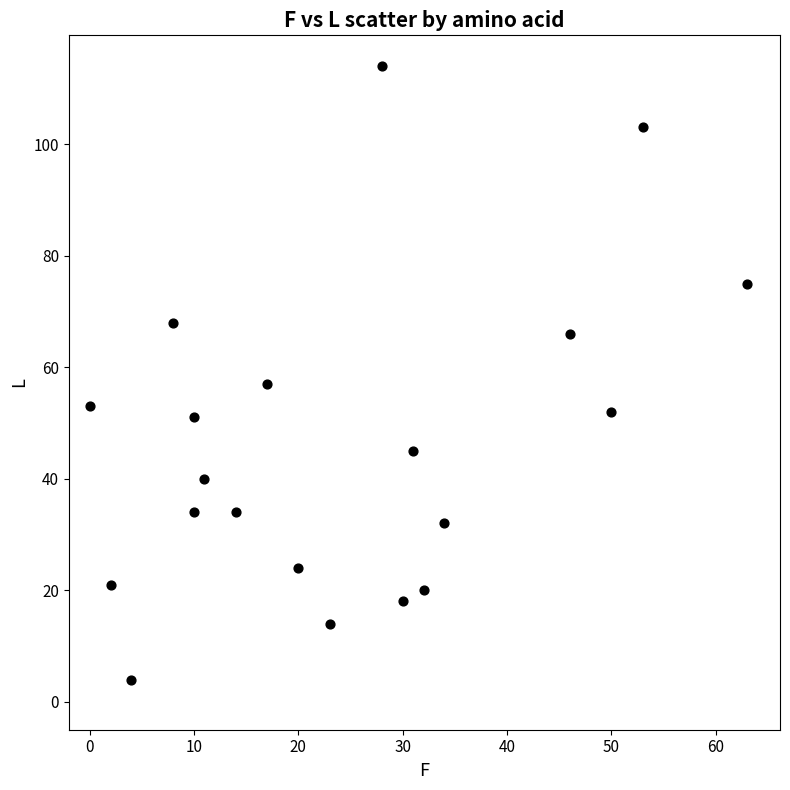

What is the range of Y values (max minus min)?

110